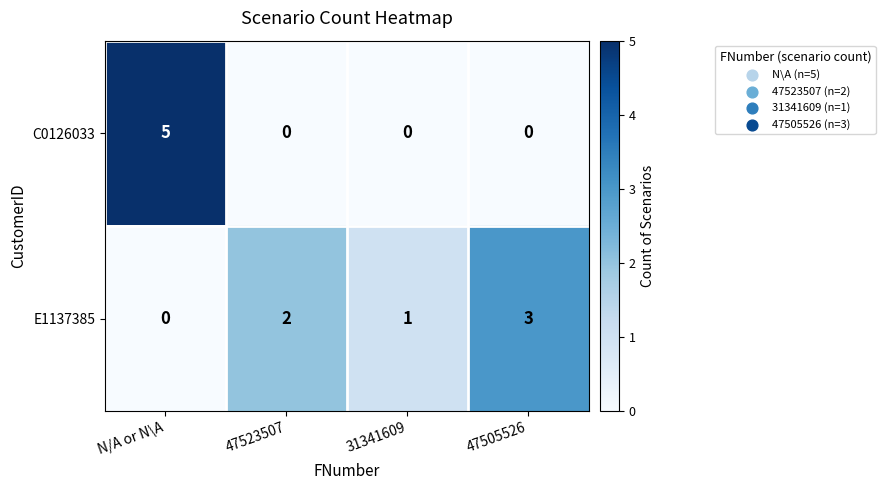

Reading left to right, list all the values displayed in this chart.

C0126033: 5	0	0	0
E1137385: 0	2	1	3